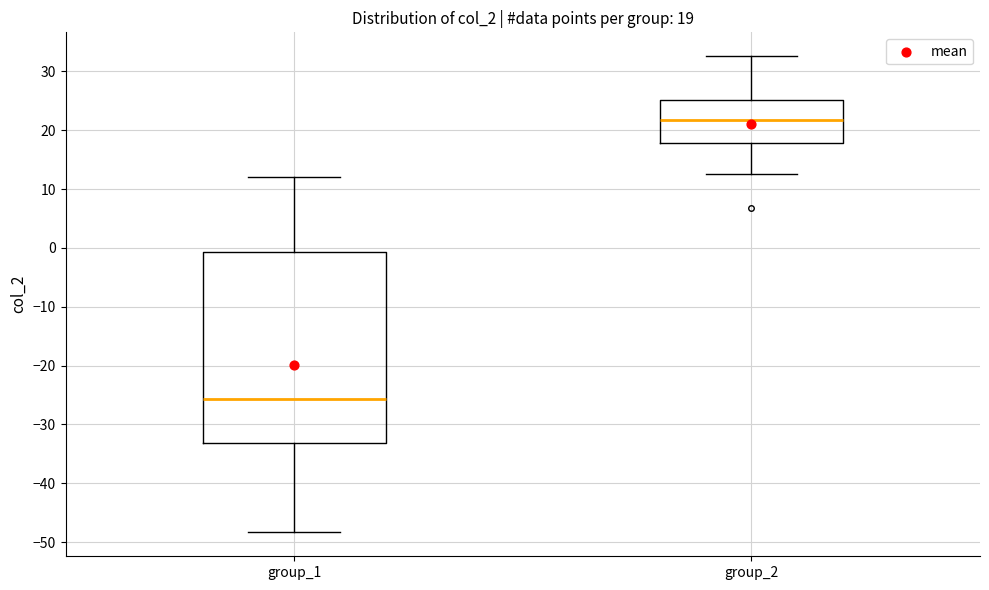

Which box is the tallest, from its lower edge to its upper edge?

group_1